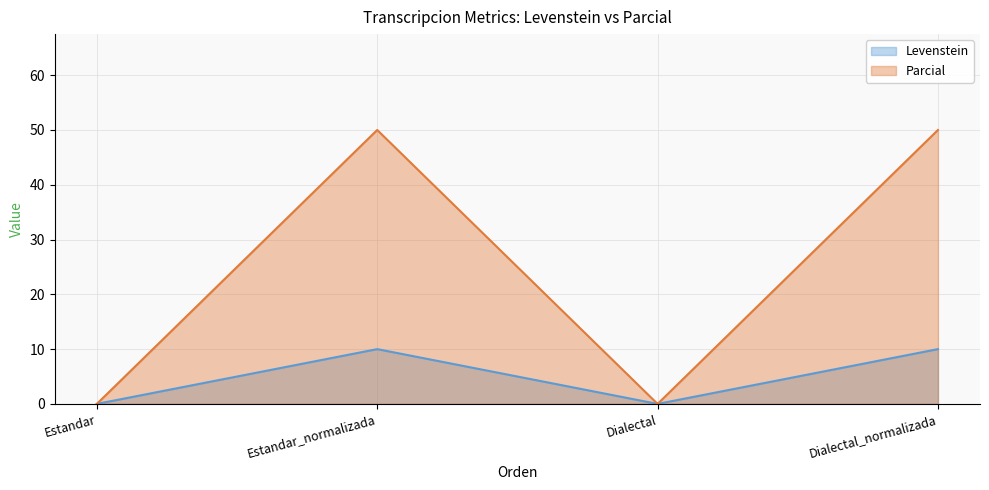

True or false: Levenstein and Parcial intersect in this chart.

False